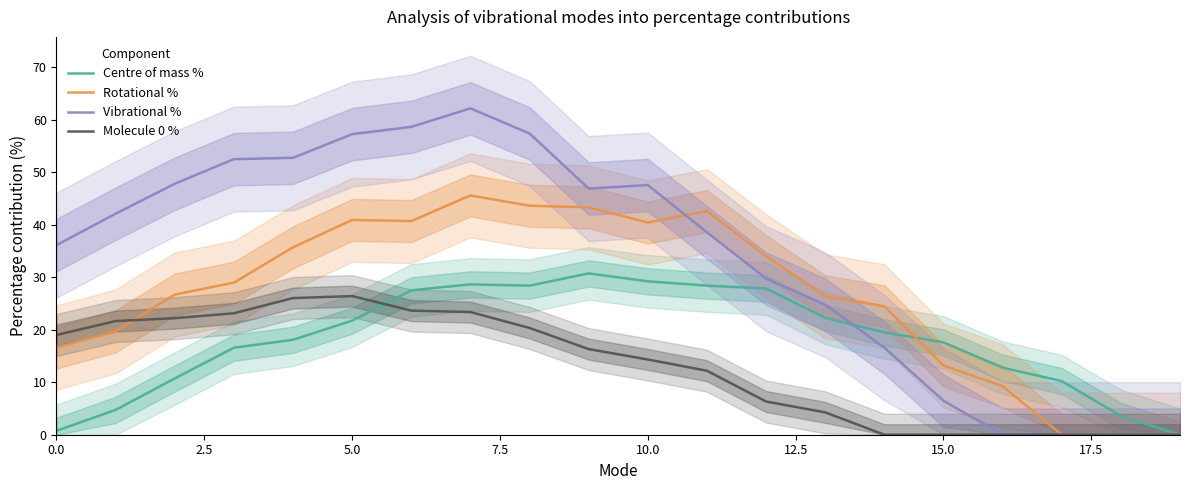

How many data points in Centre of mass % are less than 19?

10